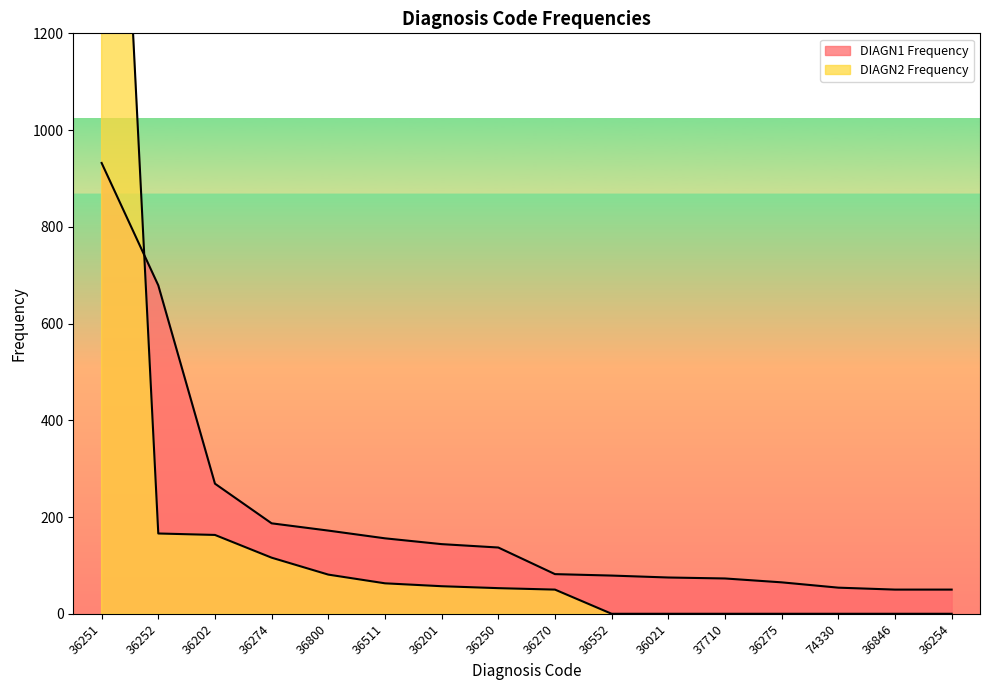

True or false: DIAGN2 Frequency has more than 2 interior local peaks.

False